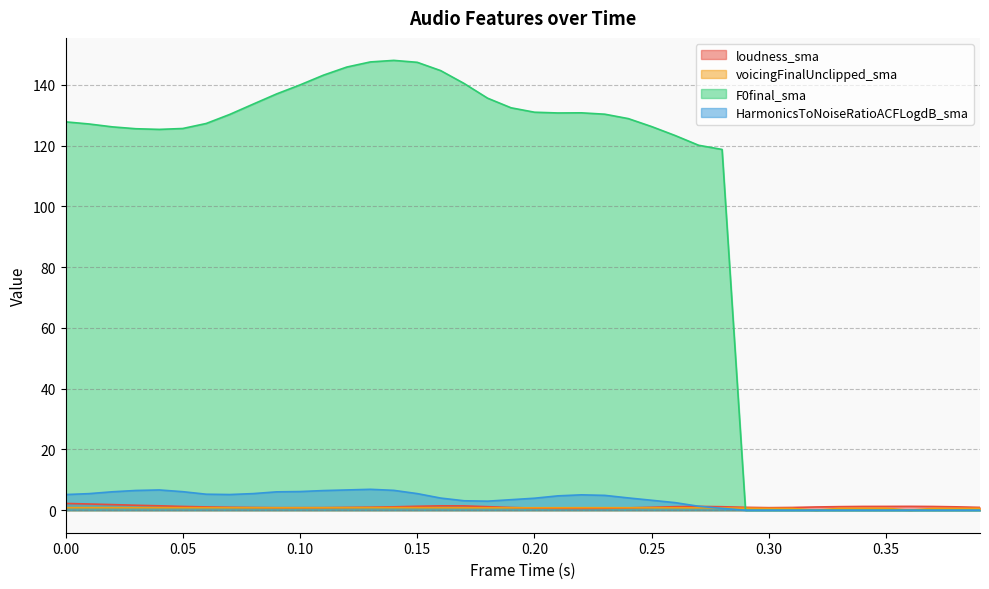

After their last crossing, which series has the higher values: loudness_sma or F0final_sma?

loudness_sma